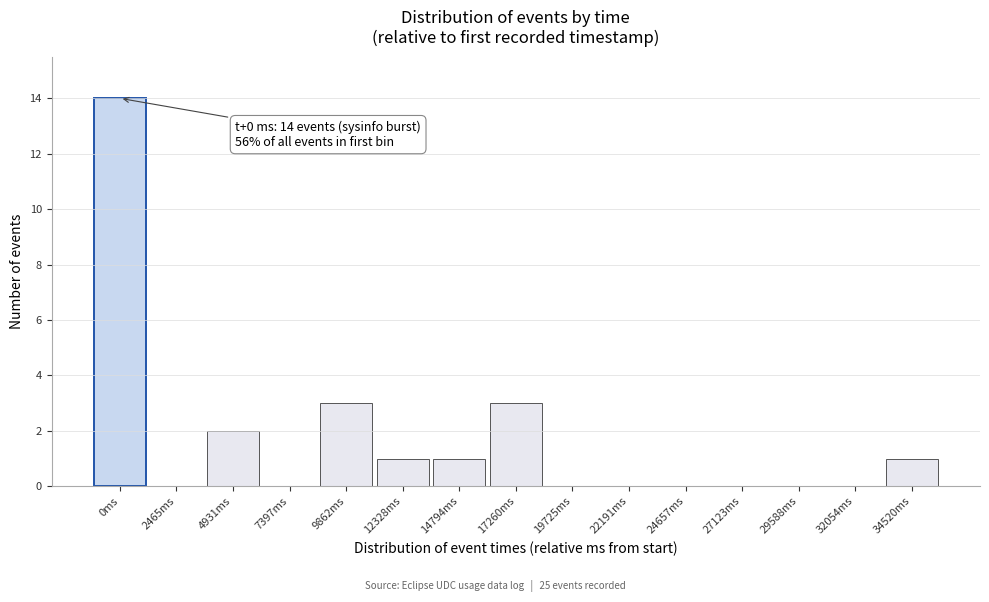

Reading left to right, list all the values displayed in this chart.

0ms=14	2465ms=0	4931ms=2	7397ms=0	9862ms=3	12328ms=1	14794ms=1	17260ms=3	19725ms=0	22191ms=0	24657ms=0	27123ms=0	29588ms=0	32054ms=0	34520ms=1